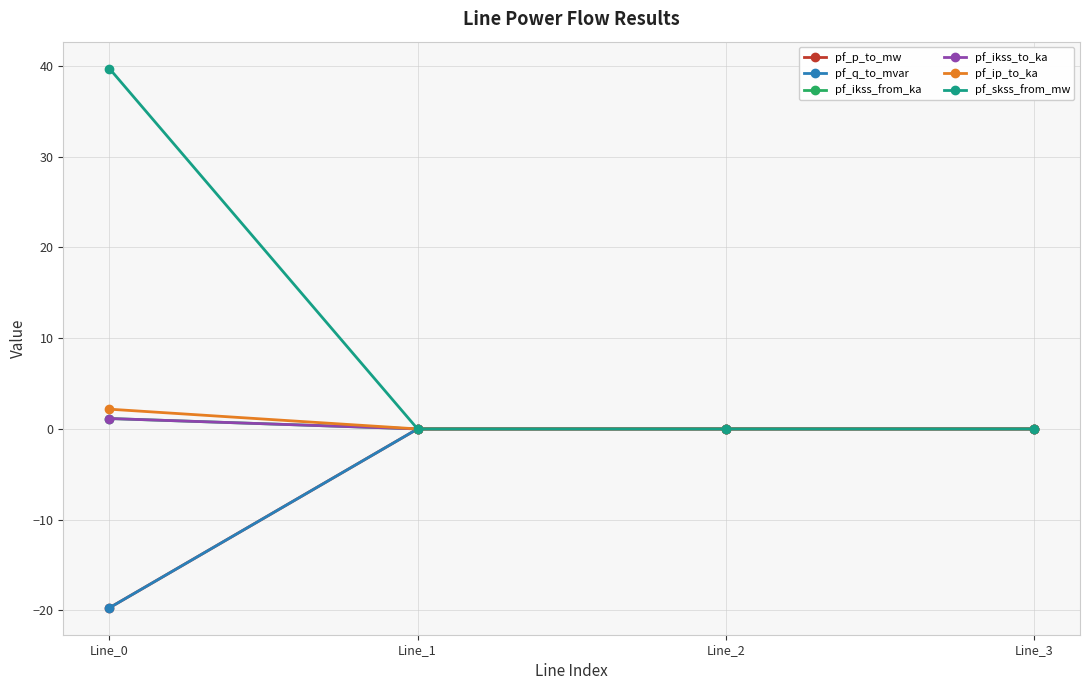

Does the chart have visible grid lines?

Yes